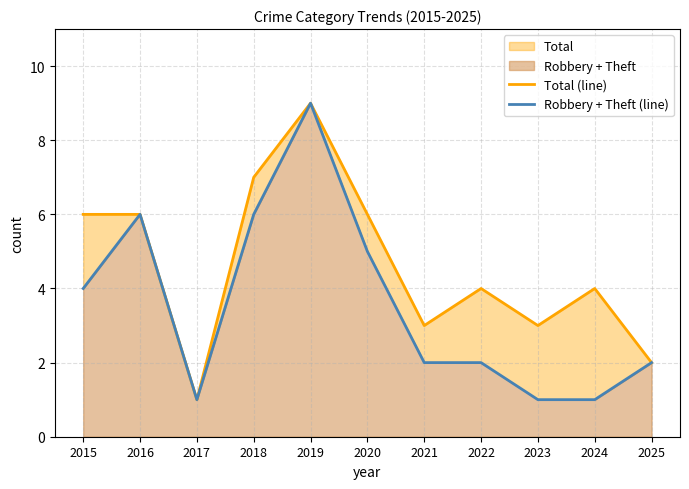

List the series in order of their overall mean, lowest first.

Robbery + Theft (line), Total (line)